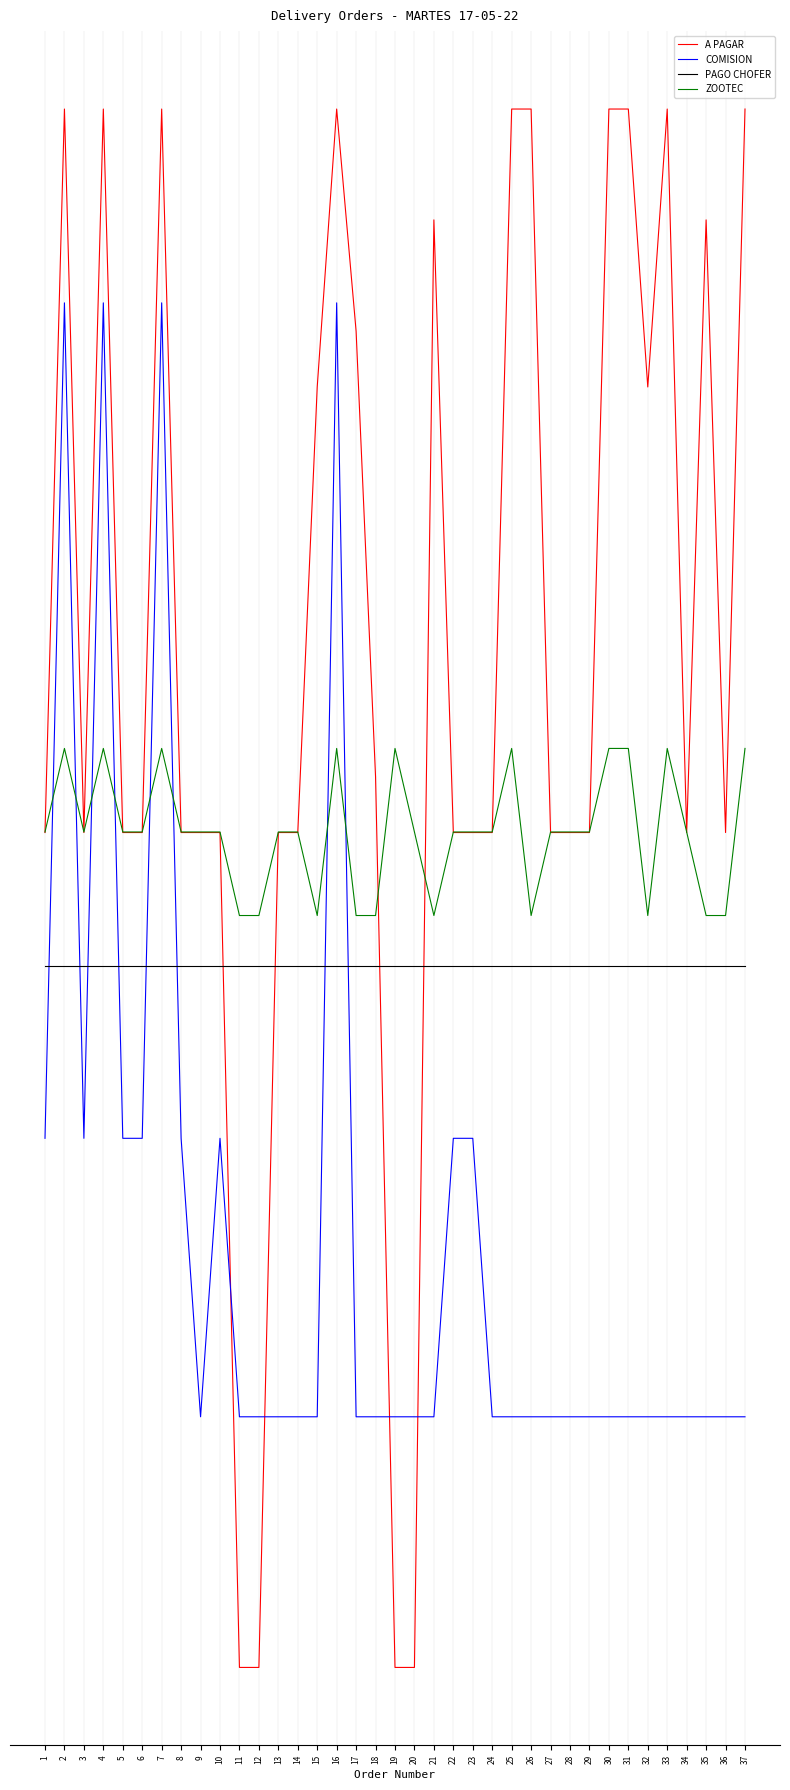

What are all the series names shown in the legend?

A PAGAR, COMISION, PAGO CHOFER, ZOOTEC